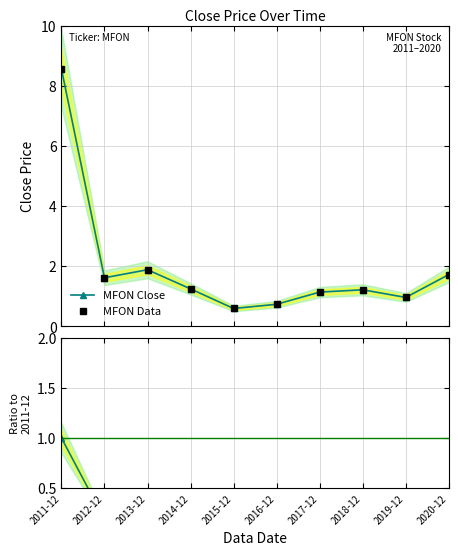

What is the spread (max minus min) of values at 2019-12?

0.9